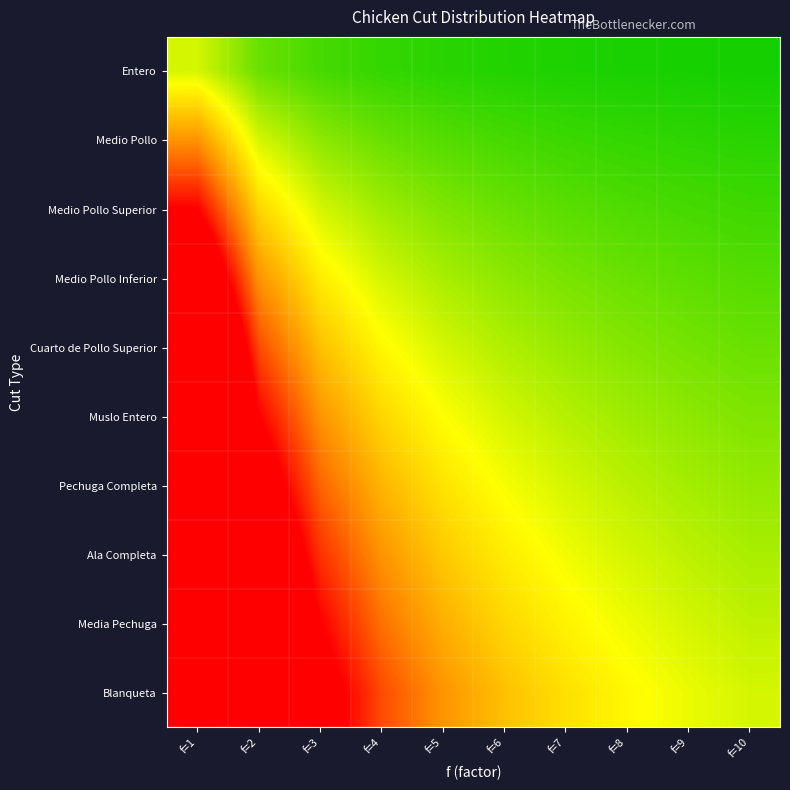

Rank the series at f=10 from lowest to highest value.

Entero, Medio Pollo, Medio Pollo Superior, Medio Pollo Inferior, Cuarto de Pollo Superior, Muslo Entero, Pechuga Completa, Ala Completa, Media Pechuga, Blanqueta